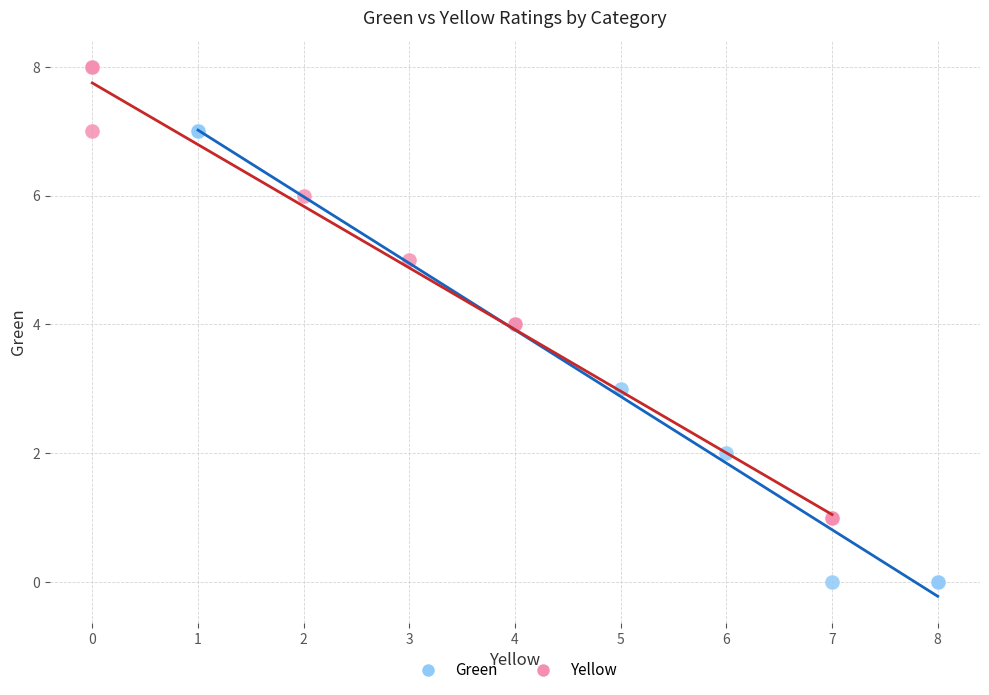

What are all the series names shown in the legend?

Green, Yellow